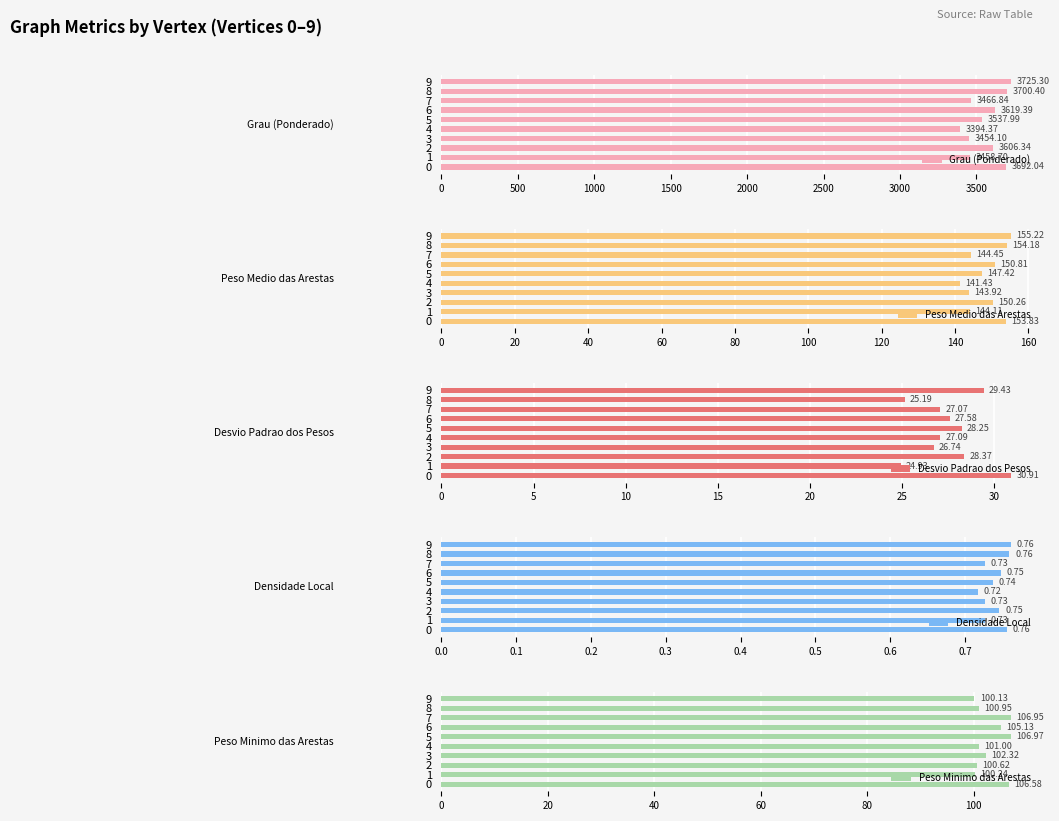

The Peso Medio das Arestas series shows 150.8 at 6. True or false?

True